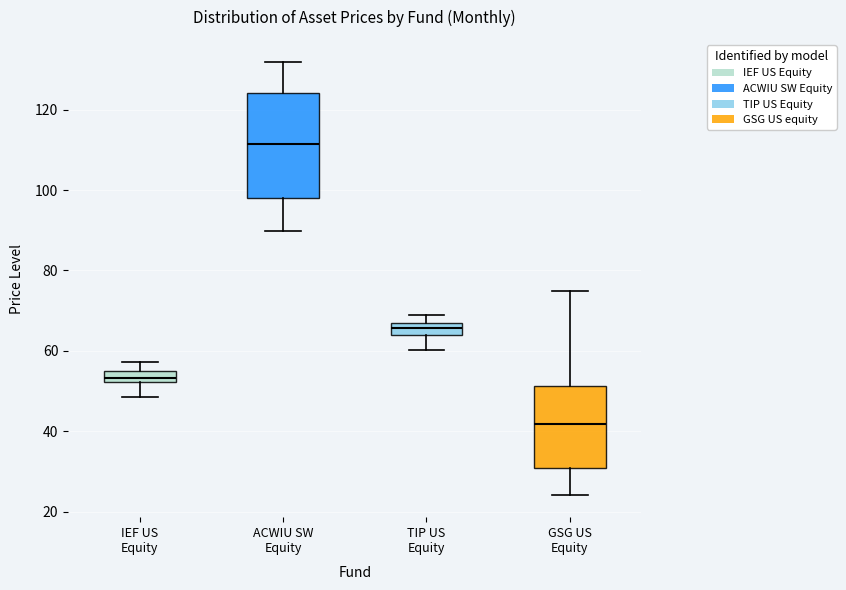

Which box is the tallest, from its lower edge to its upper edge?

ACWIU SW Equity